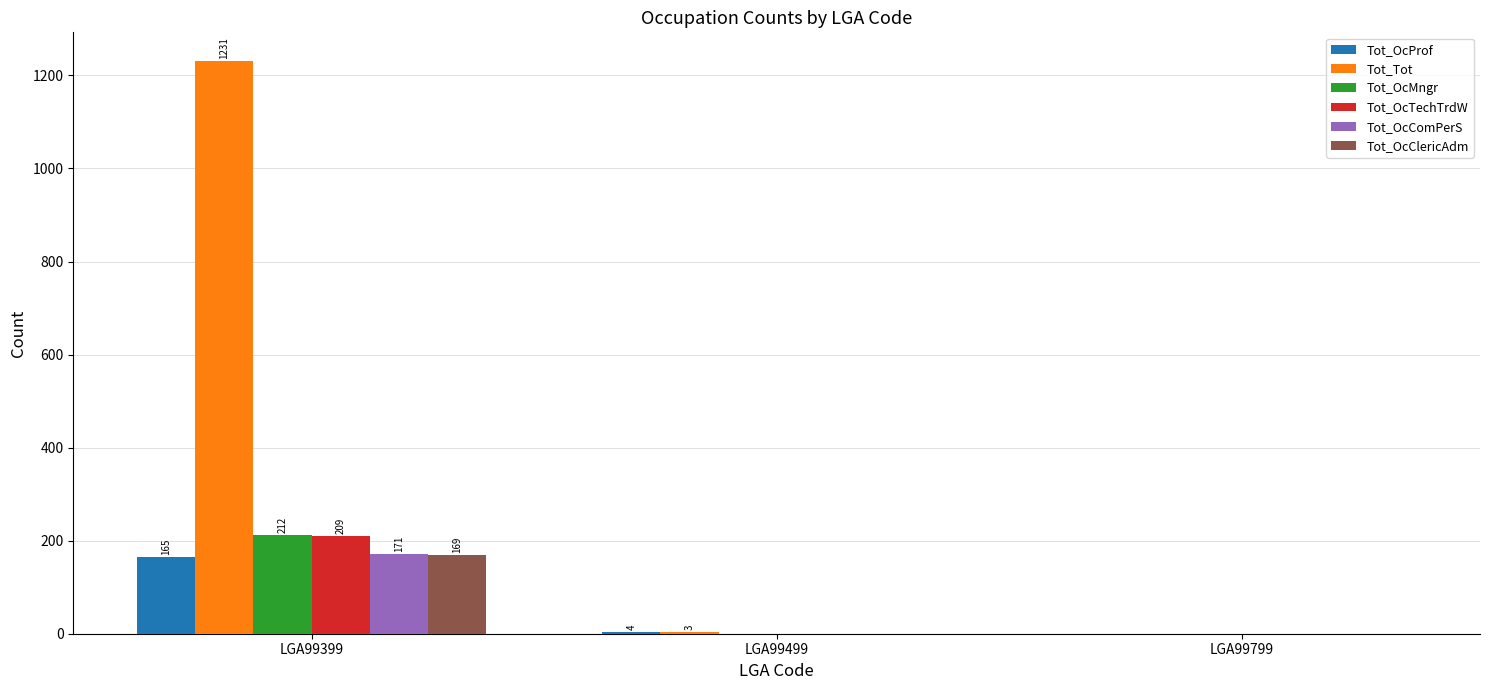

What is the sum of all Tot_OcTechTrdW values?

209